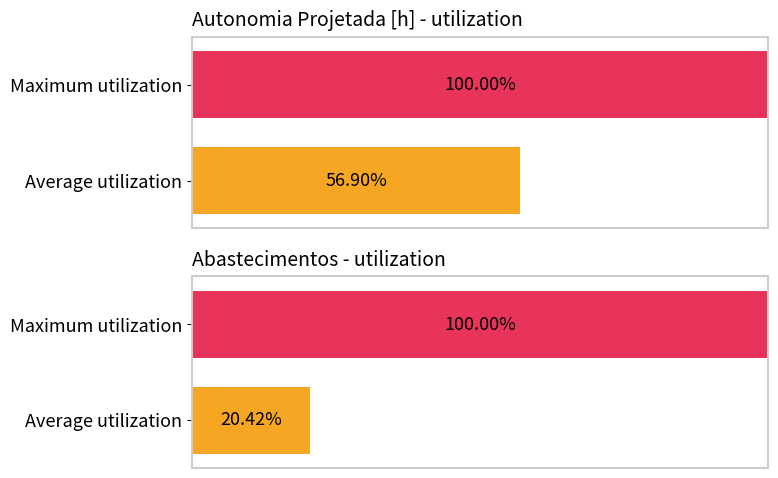

Are the bars horizontal?

Yes